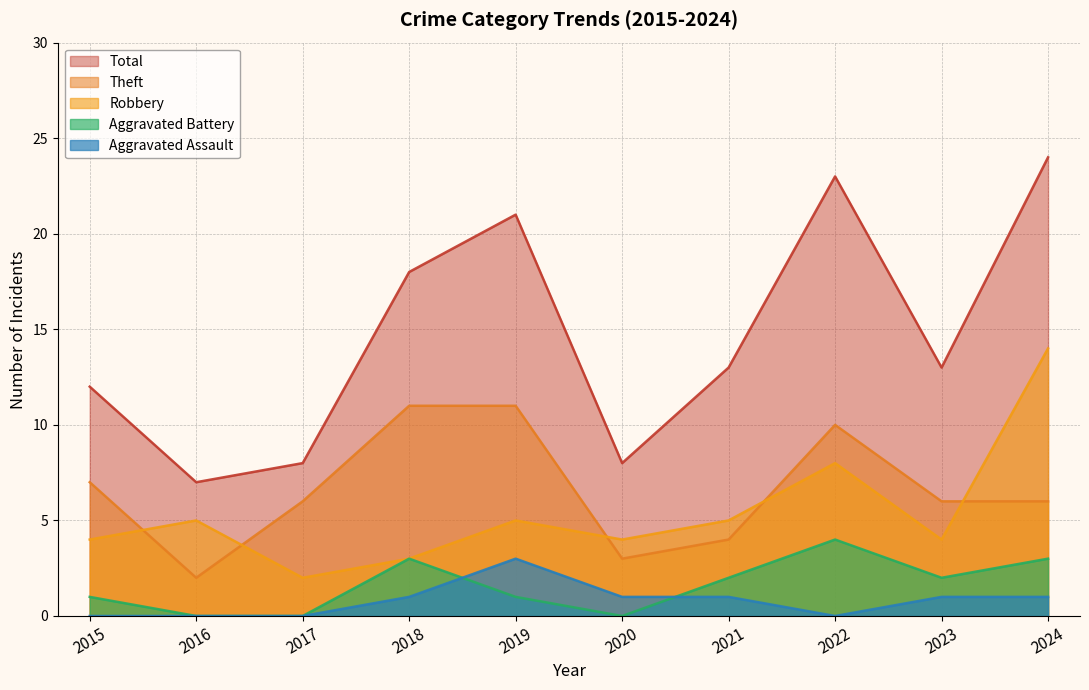

Which has a higher value, 2022 or 2020?

2022